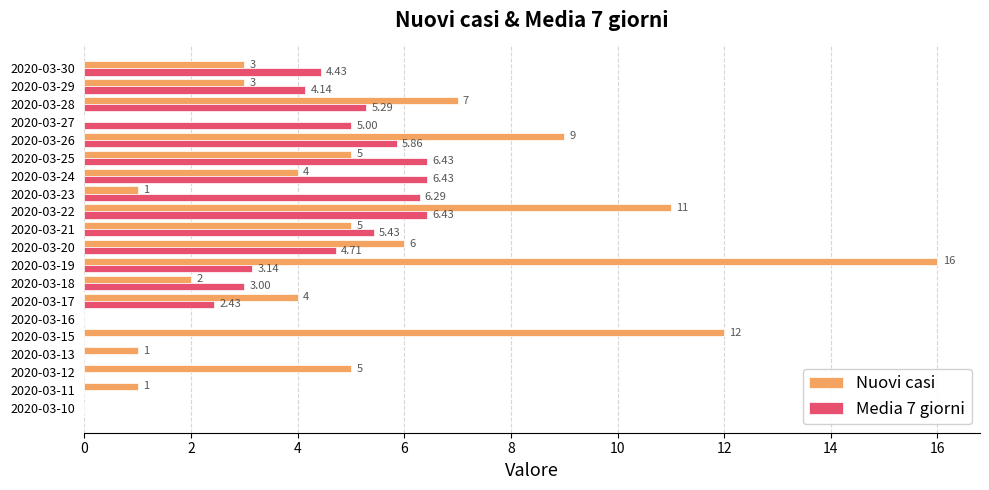

Which series has the largest total across all categories?

Nuovi casi